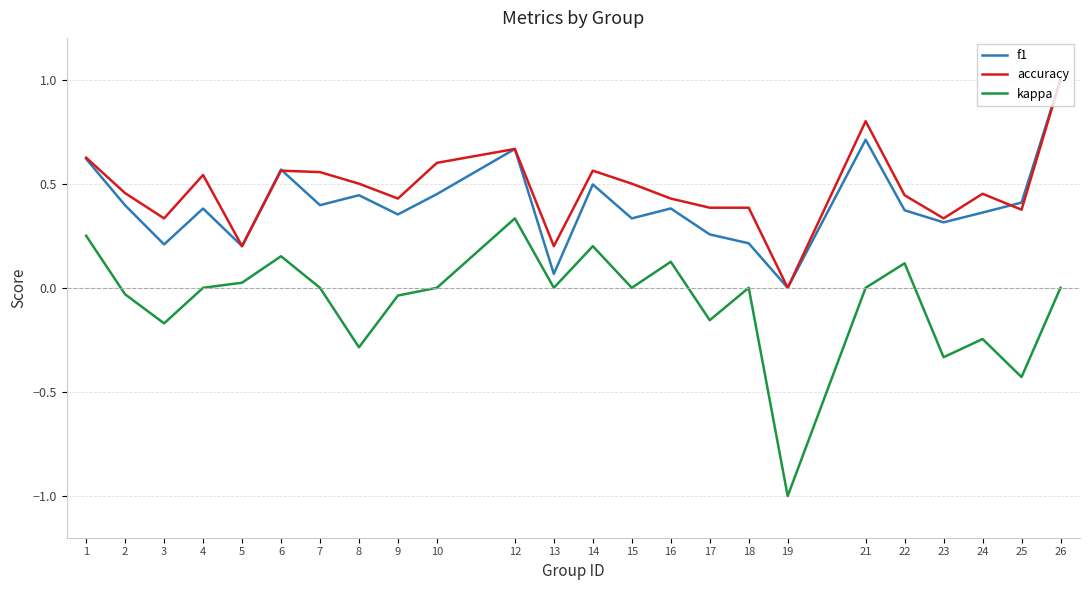

The f1 series shows 0.4 at 25. True or false?

True